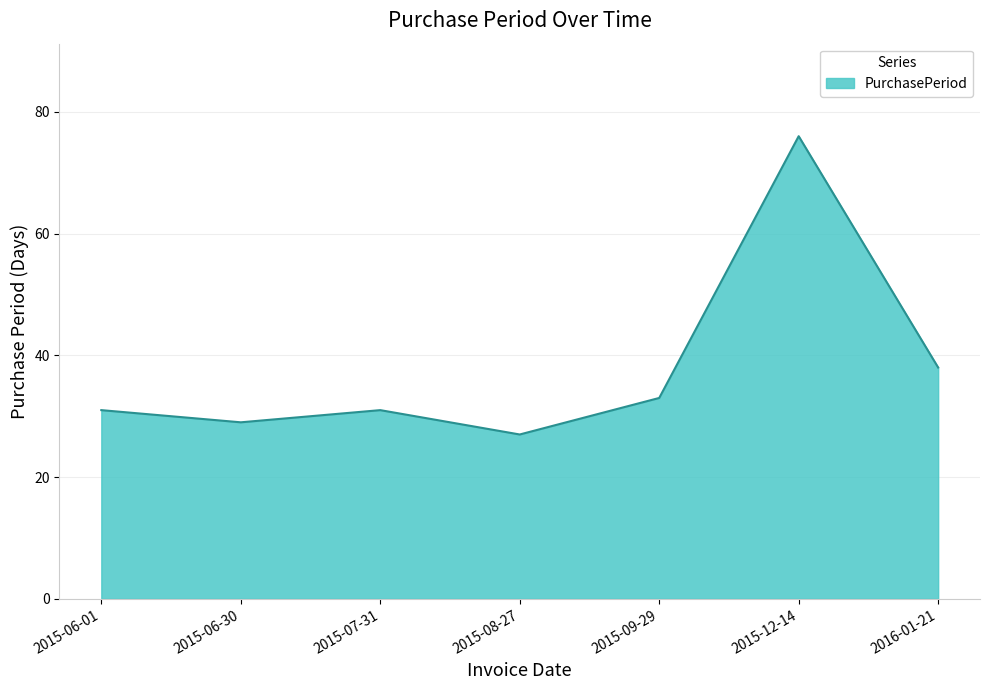

What position from the right is 2015-06-30?

6